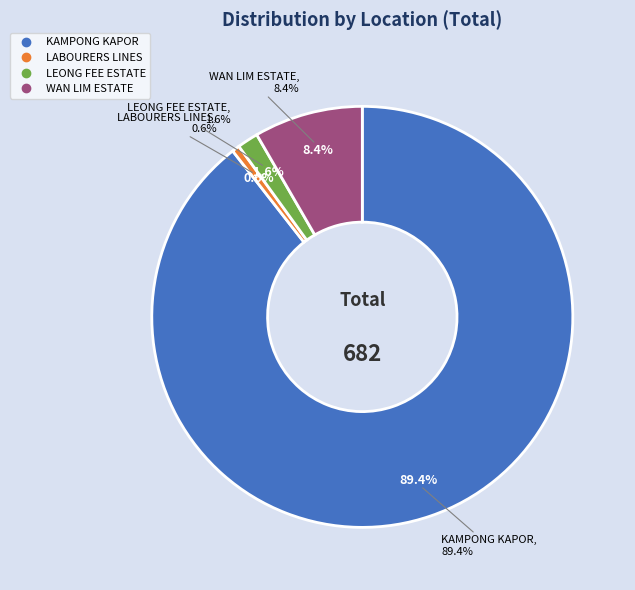

Is it true that KAMPONG KAPOR is 89% of the pie?

True